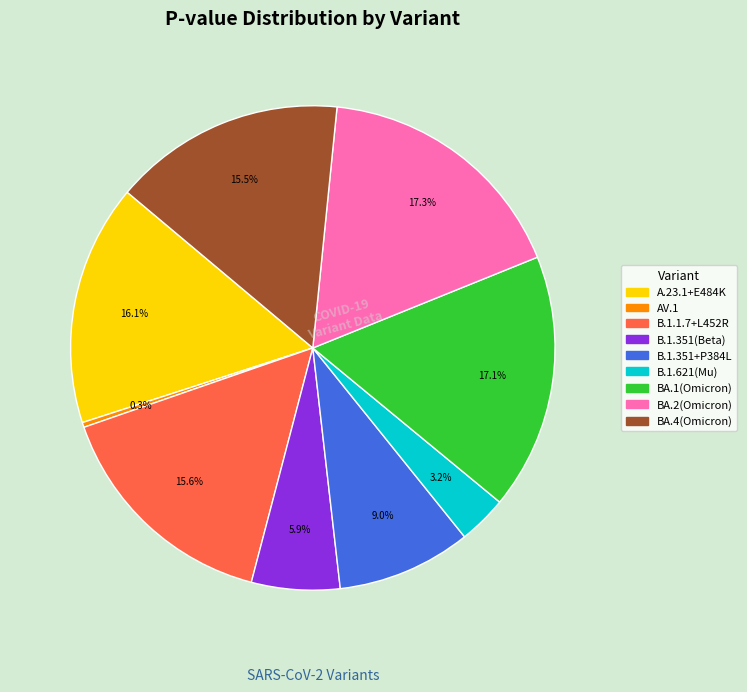

True or false: B.1.621(Mu) accounts for 3% of the total.

True